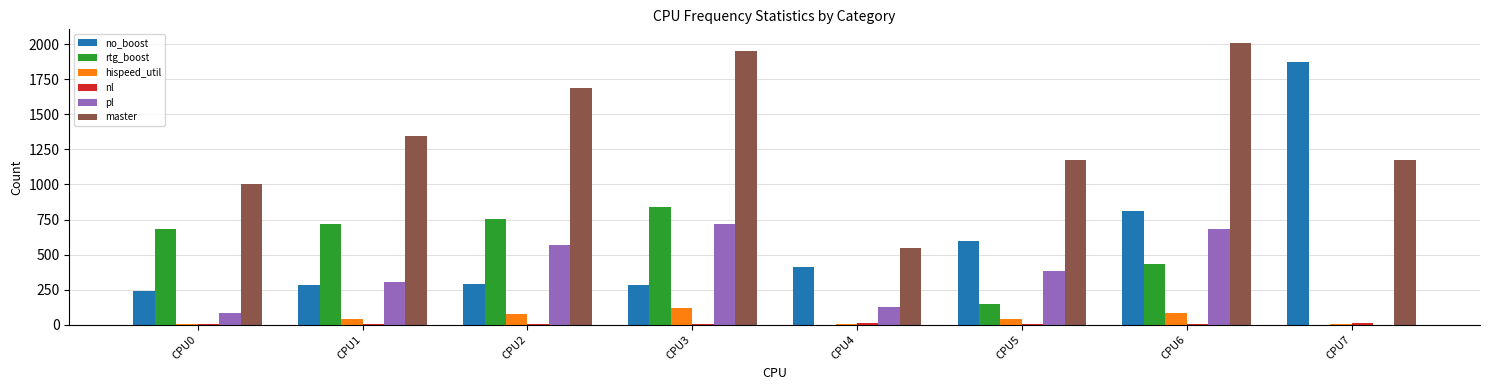

True or false: hispeed_util has a value of 40 at CPU1.

True